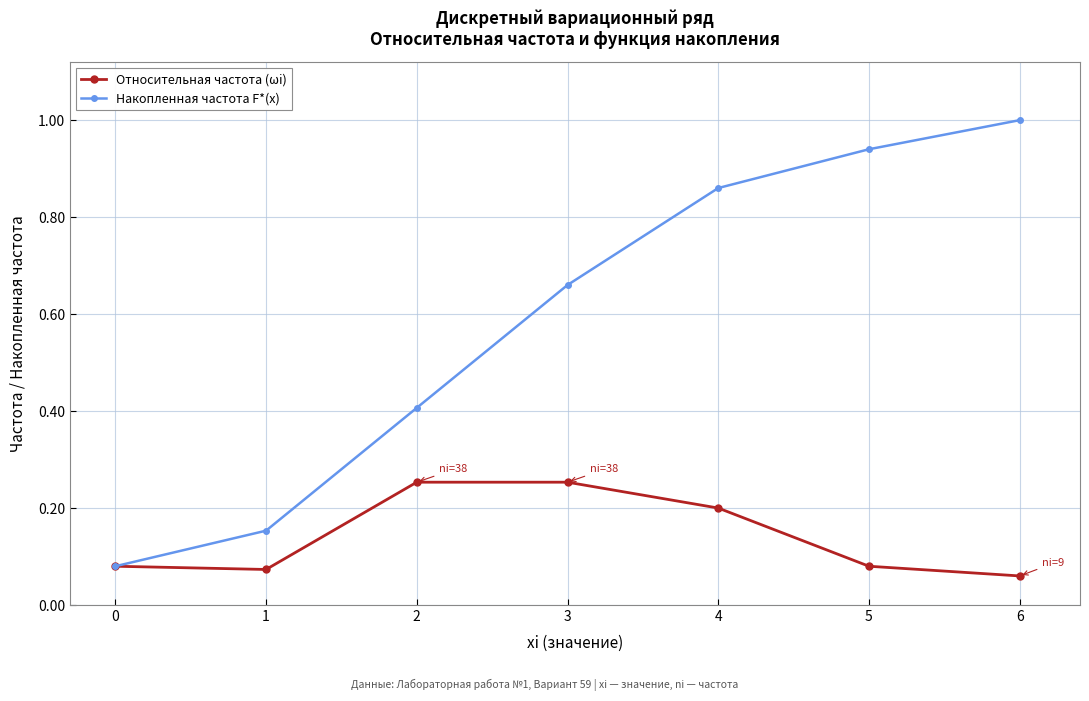

At which category does Относительная частота (ωi) reach its first local valley?

1